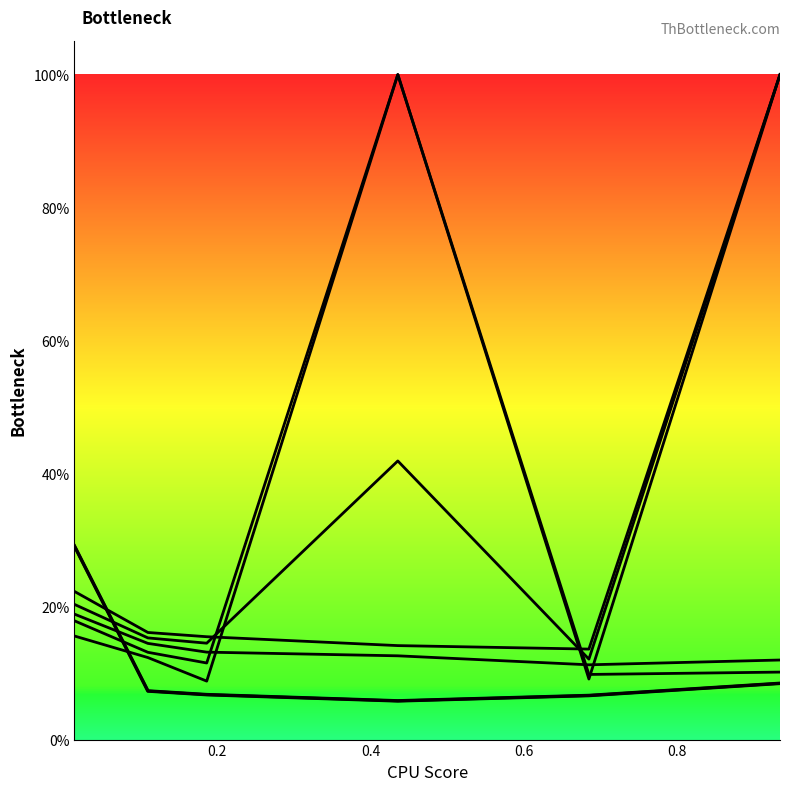

Is this an area chart (filled region under the line)?

No